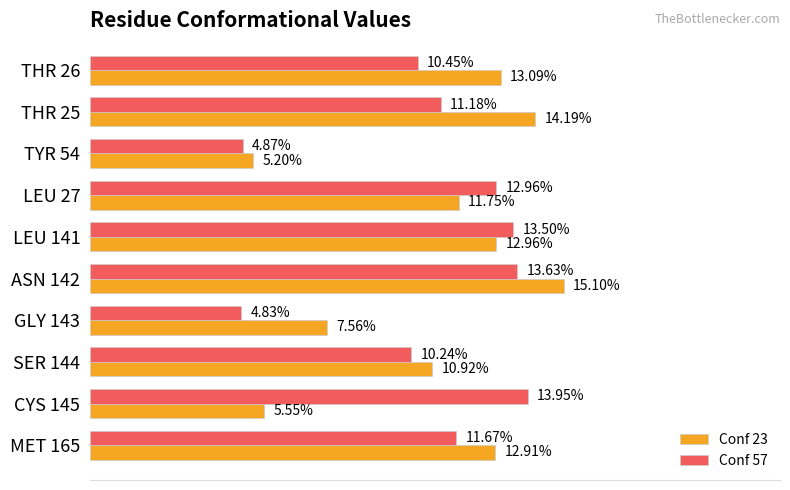

List the labels in order of Conf 57 value, largest first.

CYS 145, ASN 142, LEU 141, LEU 27, MET 165, THR 25, THR 26, SER 144, TYR 54, GLY 143